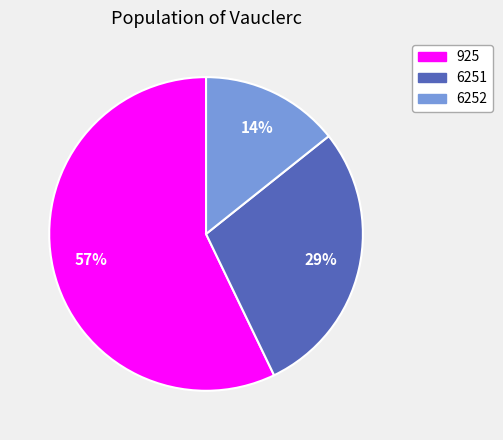

How many slices are in this pie chart?

3